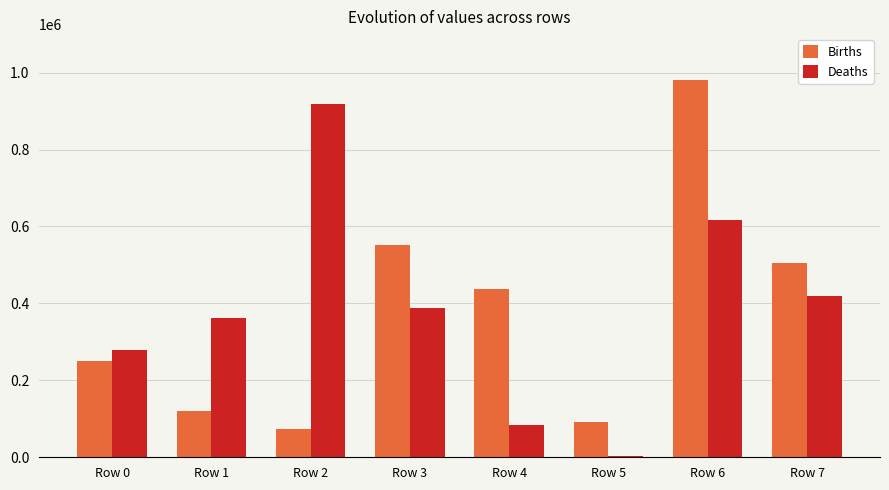

Reading right to left, transcribe all the data shown in this chart.

Births: 505171	981046	92636	436466	552218	74216	120014	248994
Deaths: 420356	617089	3502	83127	388636	917917	362643	279305